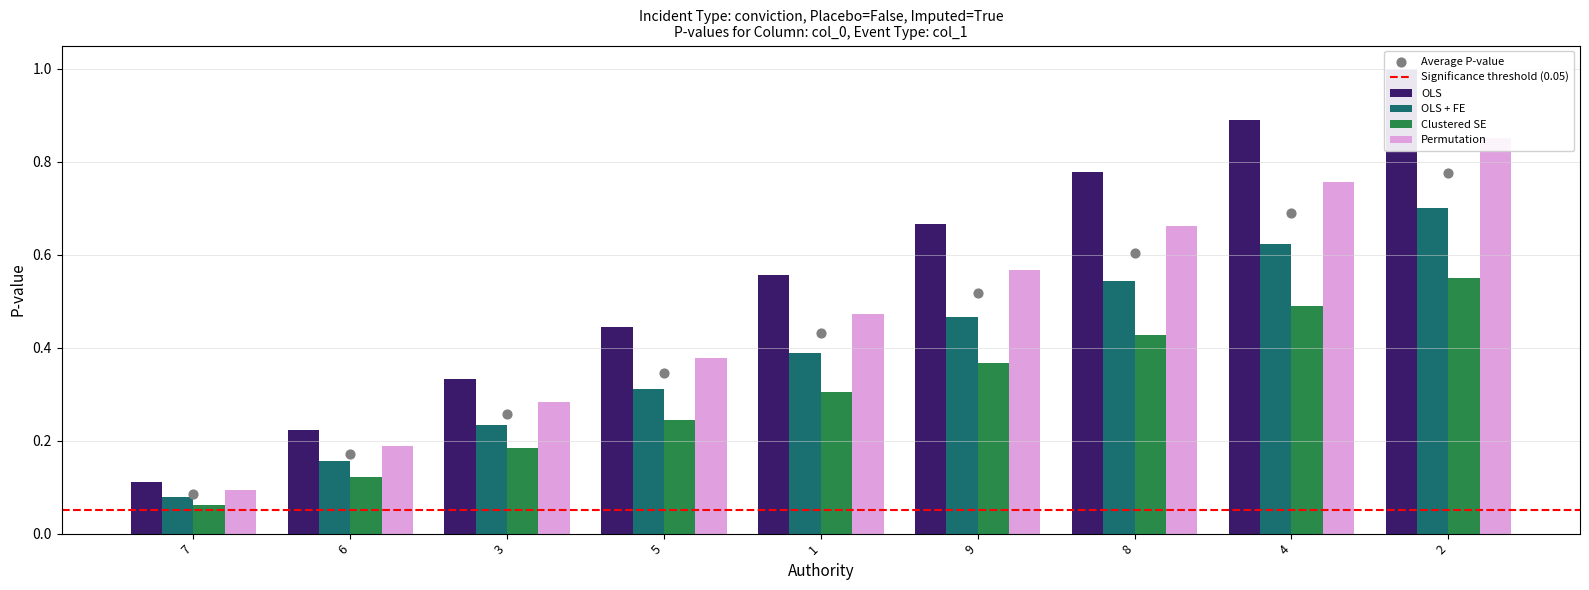

What are all the series names shown in the legend?

OLS, OLS + FE, Clustered SE, Permutation